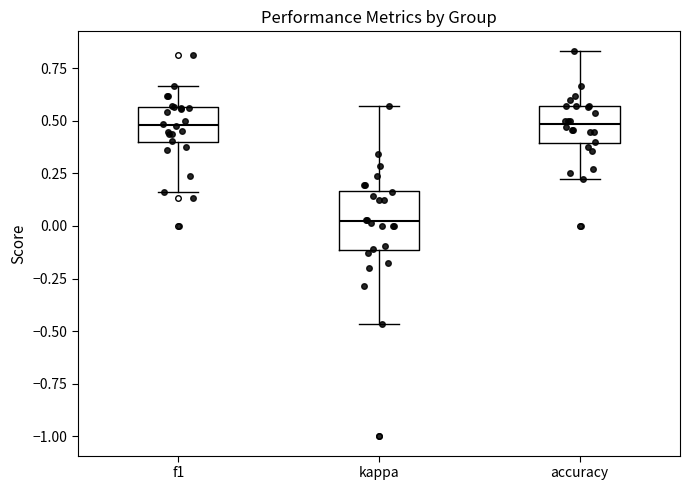

Reading left to right, read every box against the y-axis: the position of its median line, the range the box covers, and the ends of its whiskers. The values are not printed on the chart, so give them approximately, as read against the axis.

f1: median 0.50, box 0.40 to 0.55, whiskers 0.15 to 0.65
kappa: median 0.00, box -0.10 to 0.15, whiskers -0.45 to 0.55
accuracy: median 0.50, box 0.40 to 0.55, whiskers 0.20 to 0.85